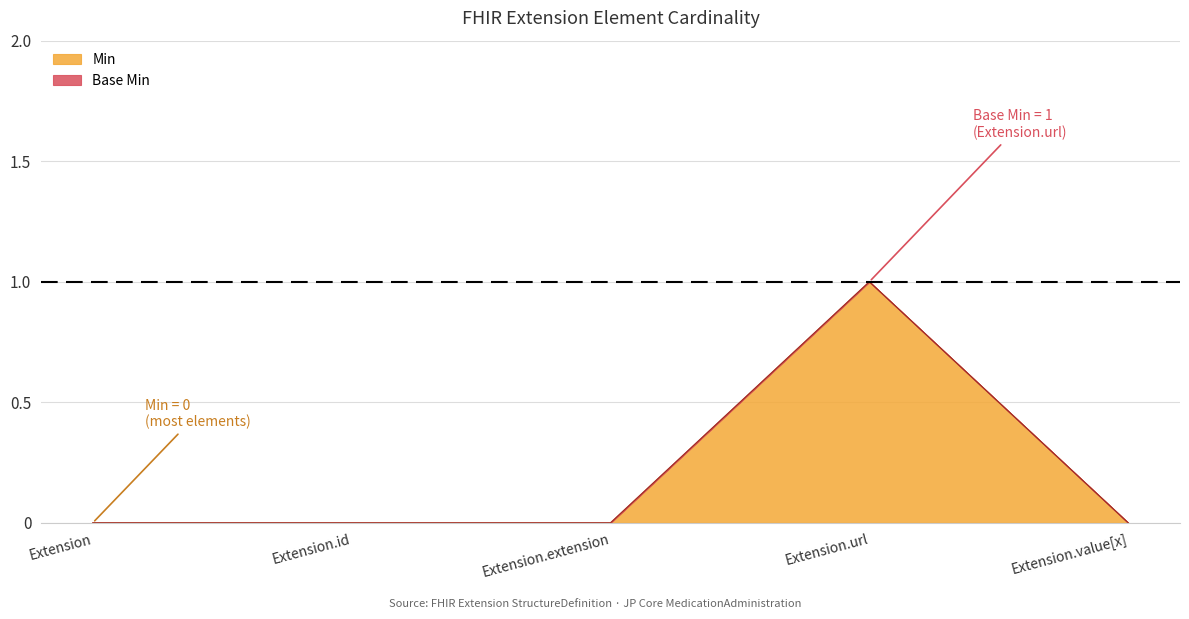

What position from the right is Extension?

5